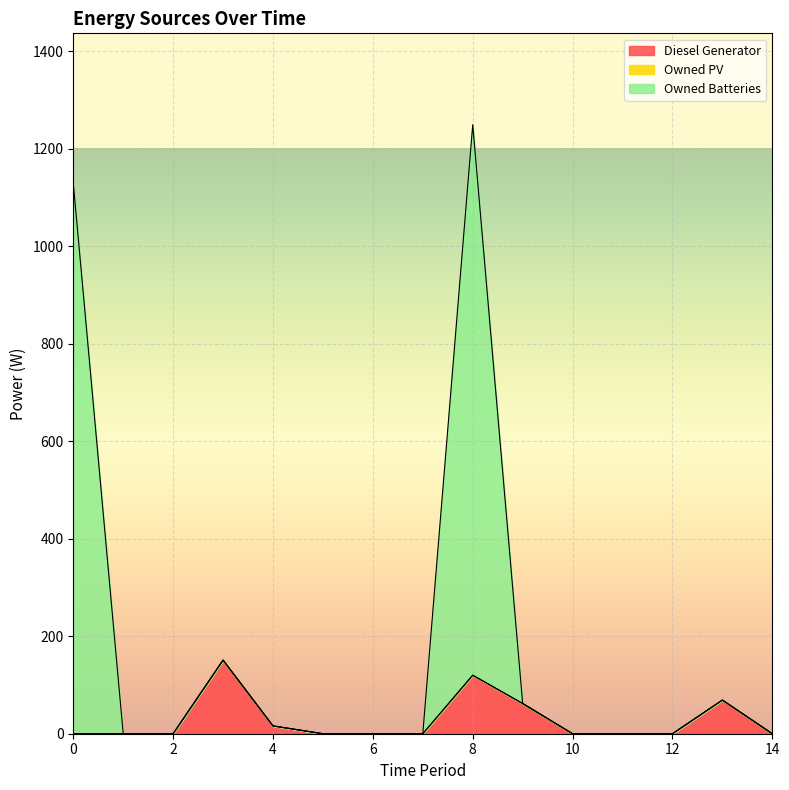

What is the maximum value for Diesel Generator?

151